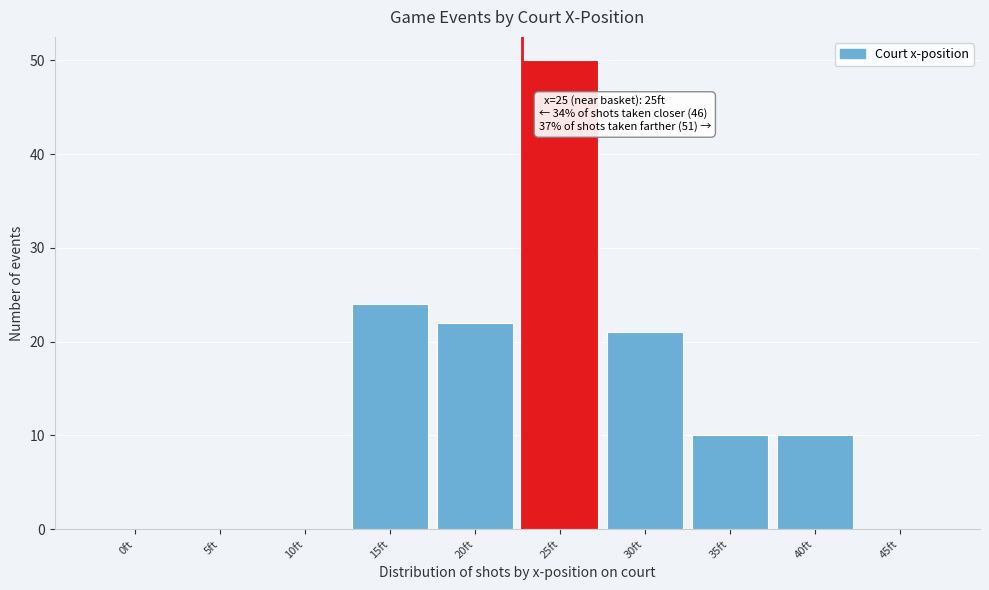

Reading right to left, extract all data points from this chart.

45ft=0	40ft=10	35ft=10	30ft=21	25ft=50	20ft=22	15ft=24	10ft=0	5ft=0	0ft=0